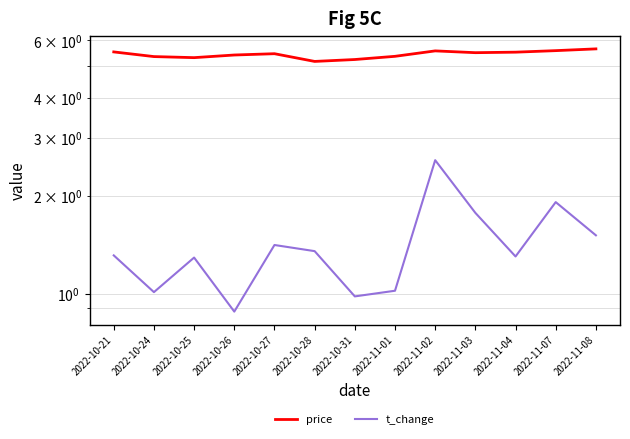

Between 2022-10-31 and 2022-11-08, which is larger?

2022-11-08